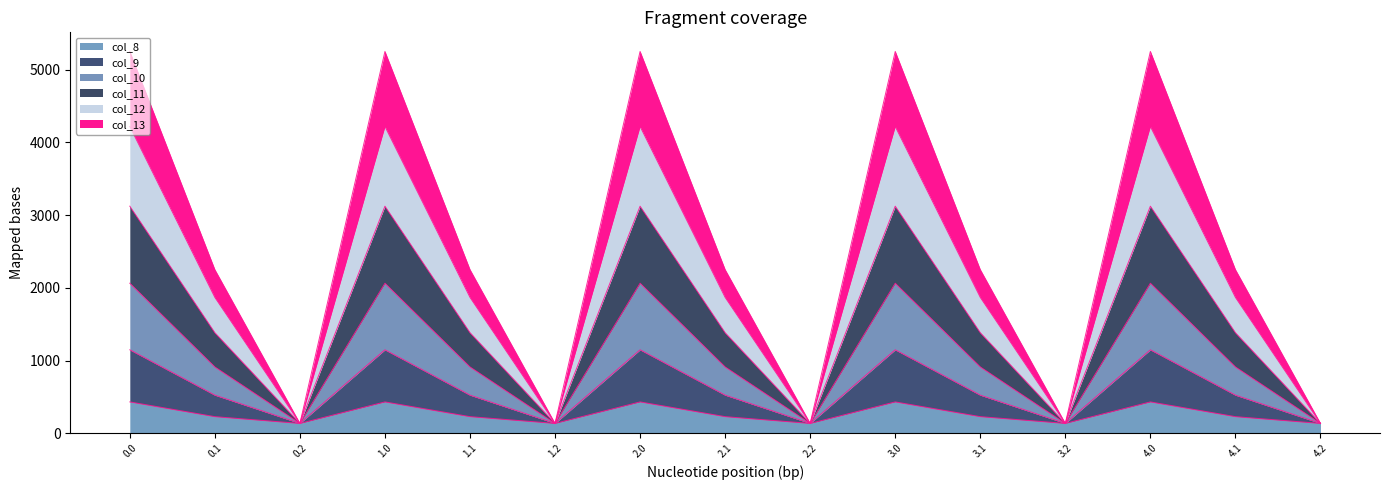

How many data points does each series have?

15